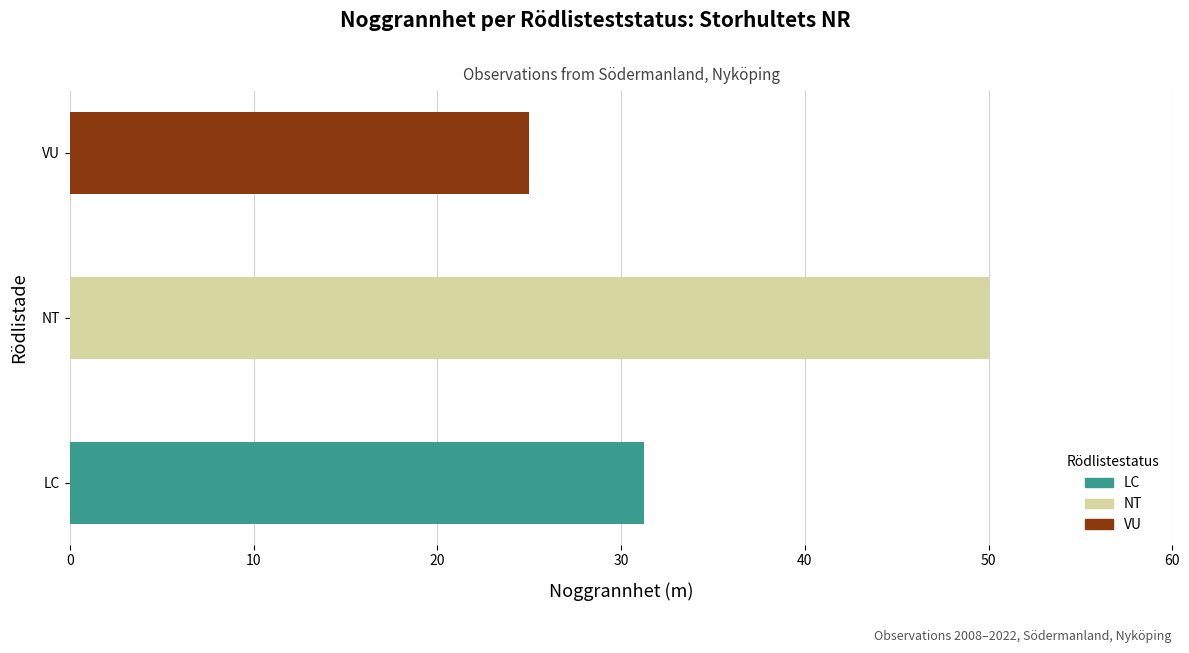

The chart shows a value of 42 at LC. True or false?

False